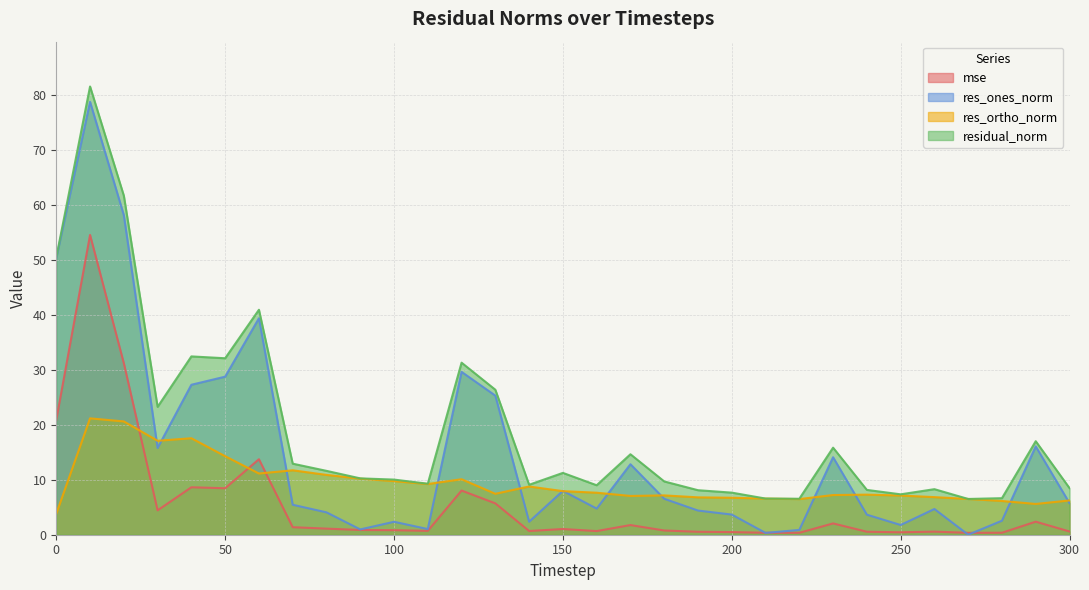

True or false: res_ortho_norm has more than 2 points higher than both neighbors.

True